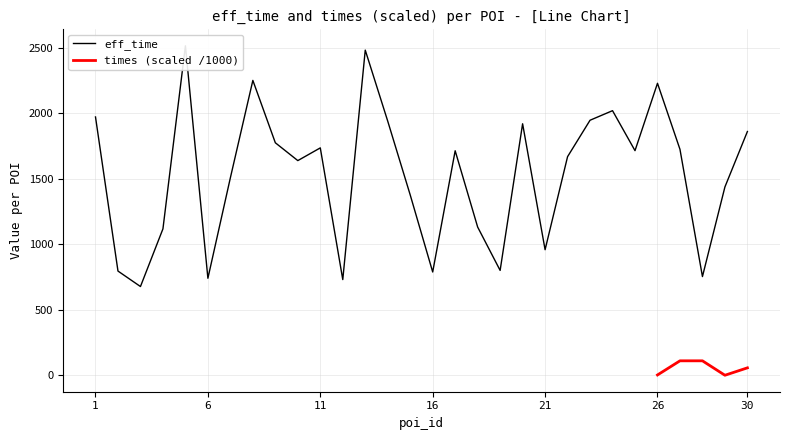

What is the maximum value for times (scaled /1000)?

111.1